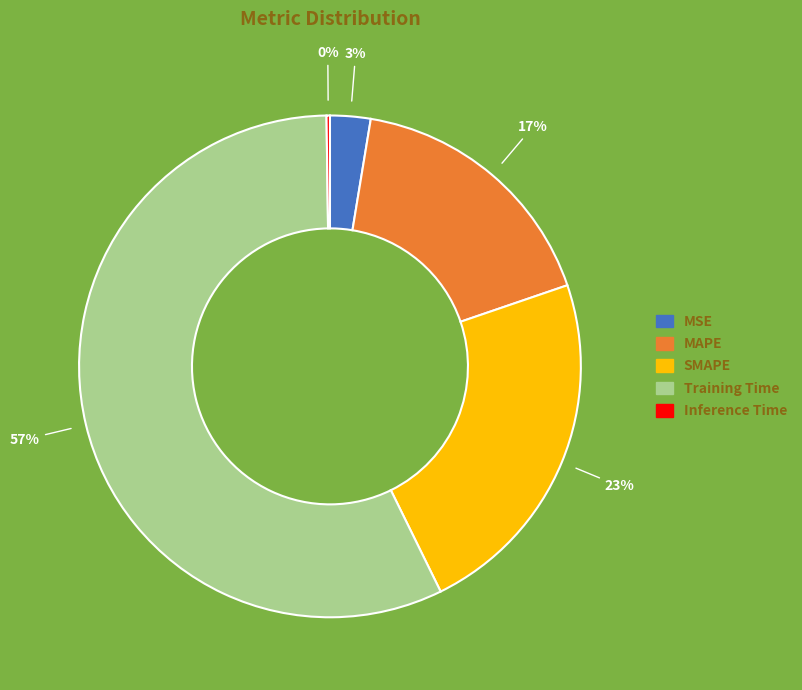

What percentage is the SMAPE slice, to the nearest percent?

23%